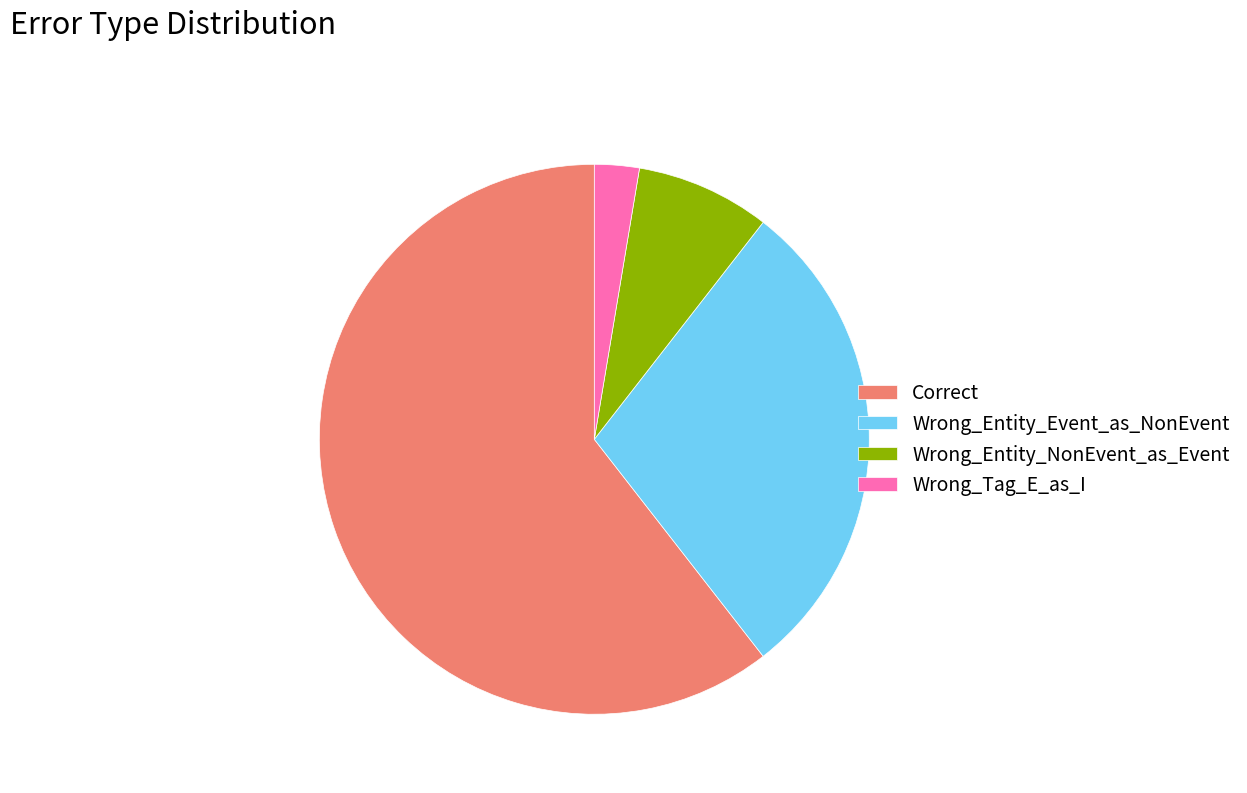

Which slice is the largest?

Correct